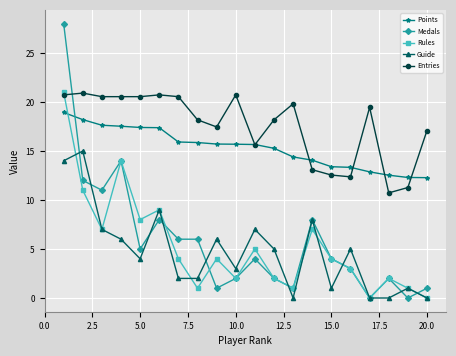

Which series has the largest range (max minus min)?

Medals